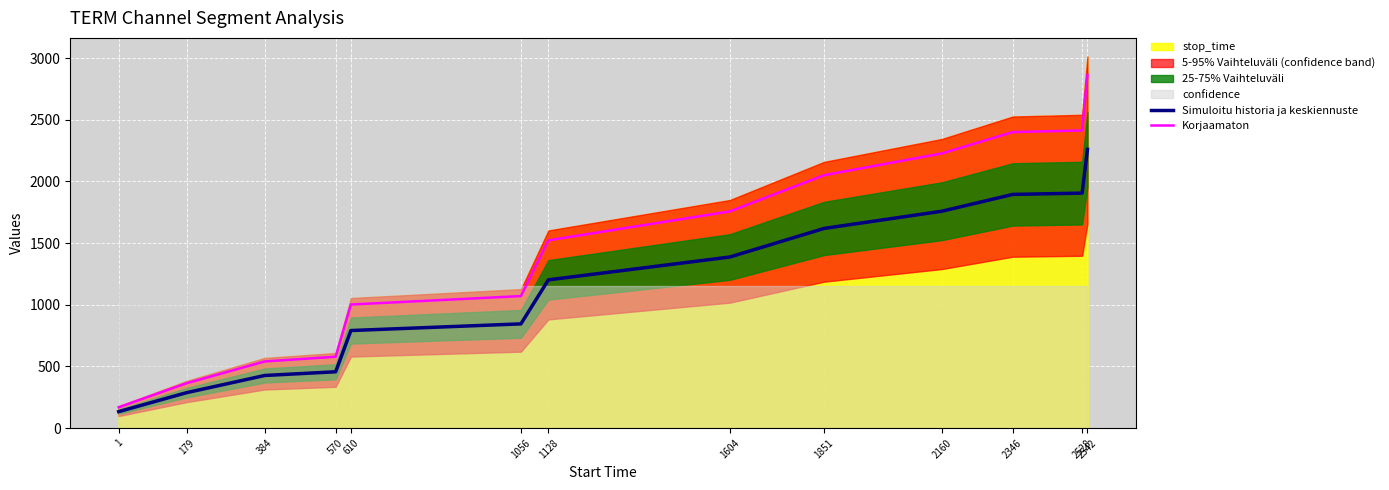

Reading left to right, extract all data points from this chart.

Simuloitu historia ja keskiennuste: 133.5	287.2	426.8	456.8	791.2	845.2	1202.2	1387.5	1619.2	1758.8	1895.2	1905.8	2260.5
Korjaamaton: 169.1	363.8	540.5	578.5	1002.2	1070.6	1522.8	1757.5	2051.0	2227.8	2400.7	2413.9	2863.3